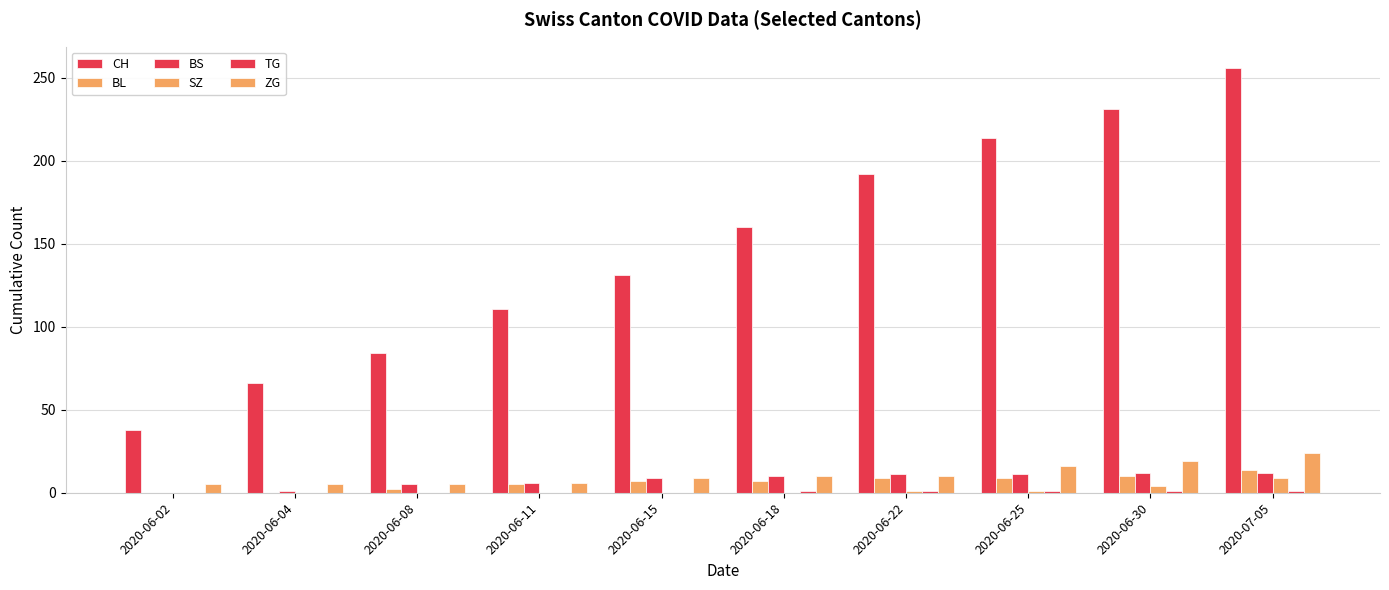

What position from the left is 2020-06-02?

1